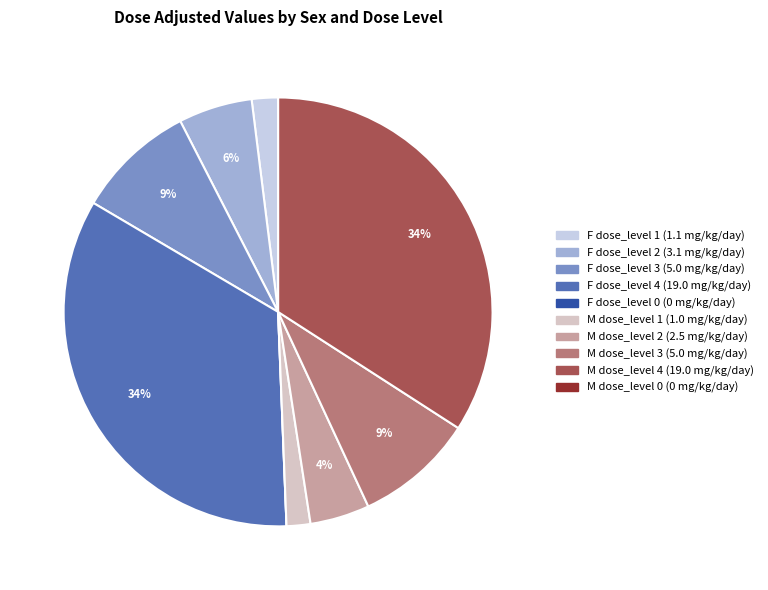

To the nearest percent, what is the difference between the largest and smallest slice percentages?

34%